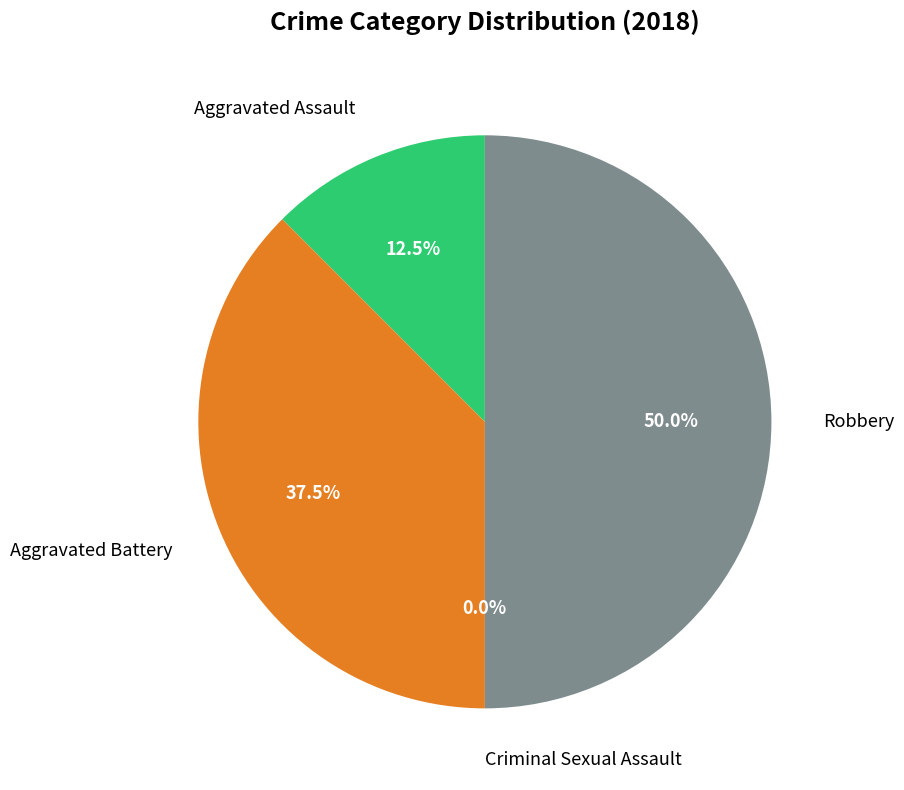

The Aggravated Assault slice represents 12% of the pie. True or false?

True